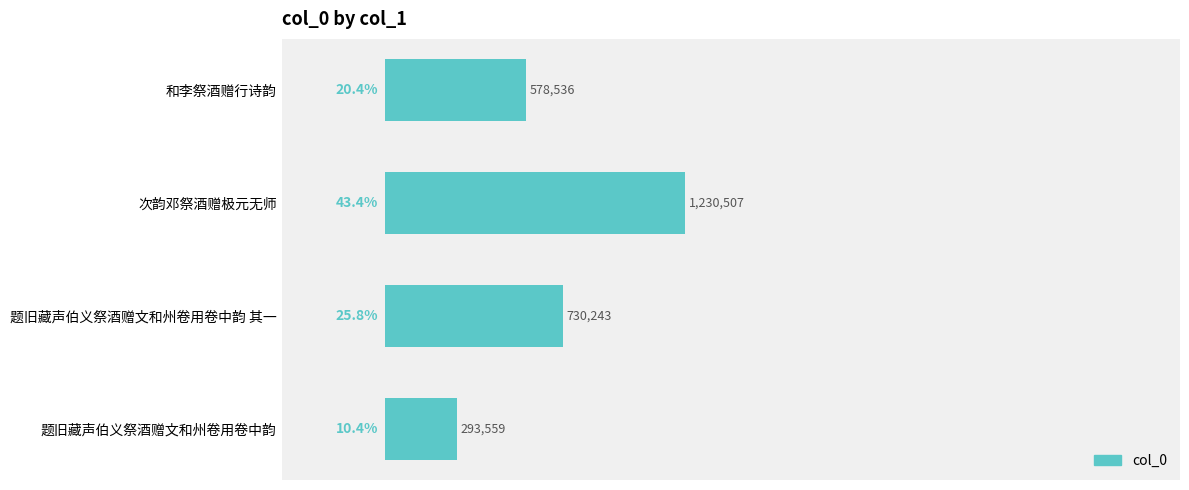

At which label is the value closest to 762033?

题旧藏声伯义祭酒赠文和州卷用卷中韵 其一